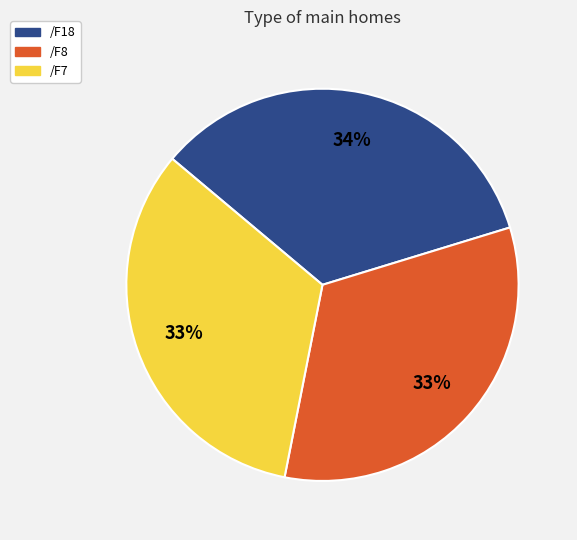

Is the sum of /F8 and /F7 greater than half?

Yes